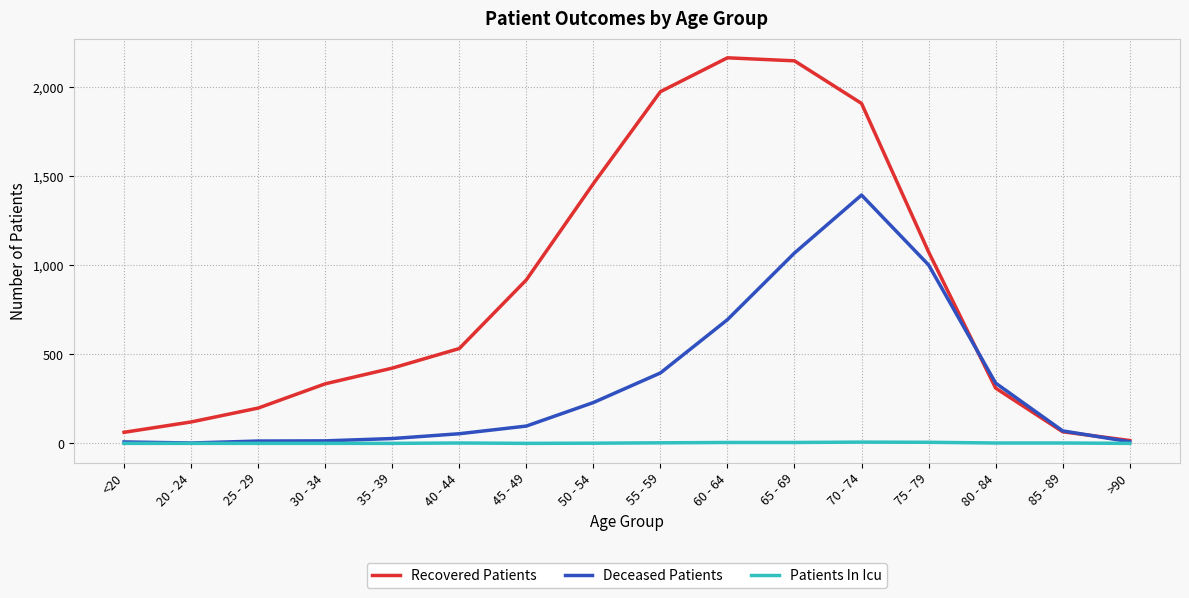

What are all the series names shown in the legend?

Recovered Patients, Deceased Patients, Patients In Icu